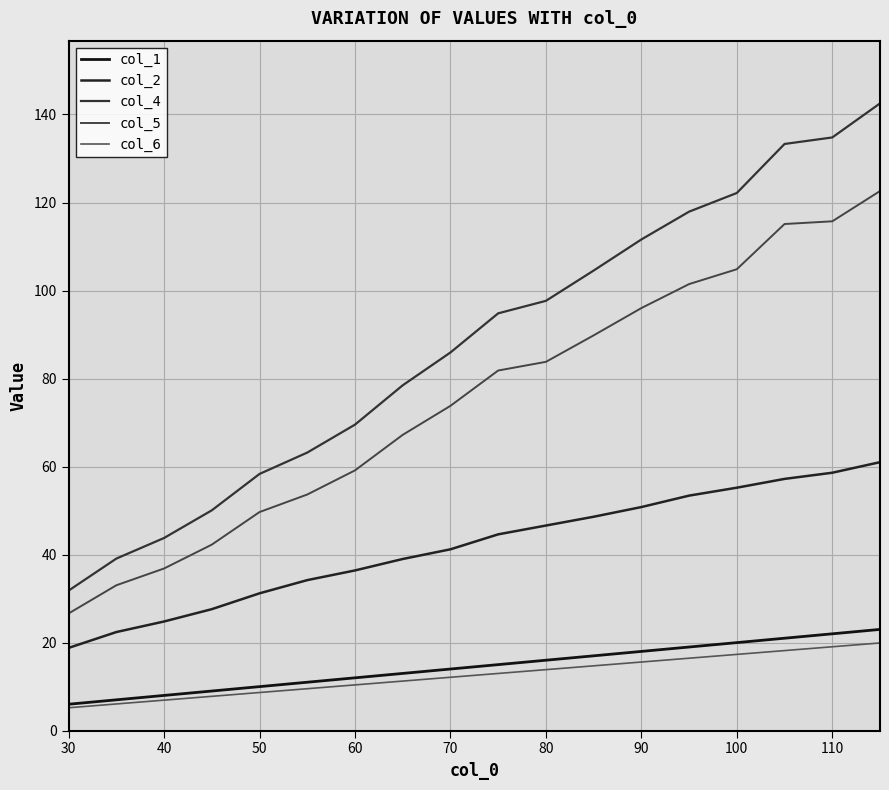

What is the value of the col_4 point at the 3rd from the left?

43.8